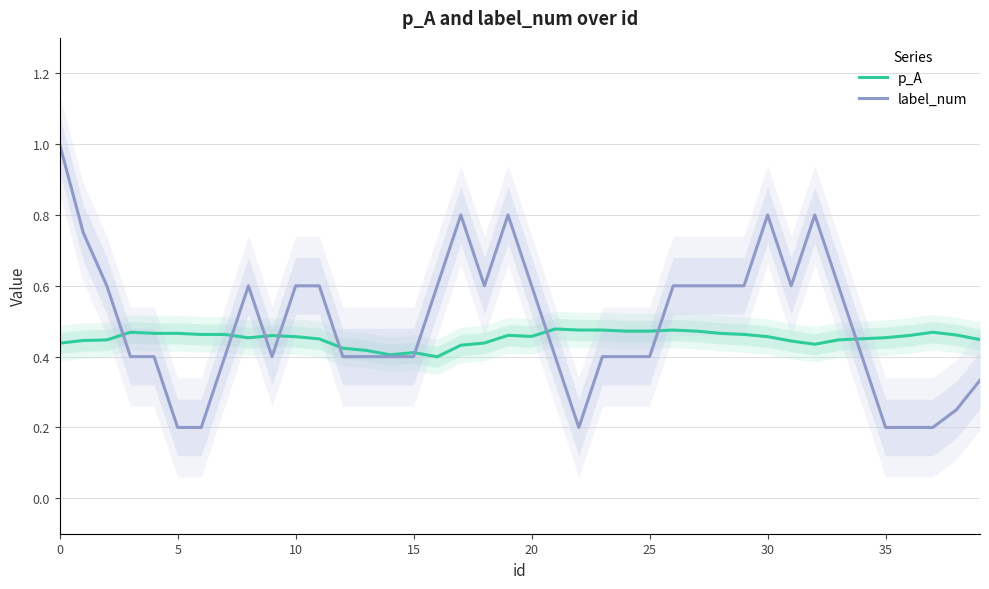

True or false: label_num has more than 2 points higher than both neighbors.

True